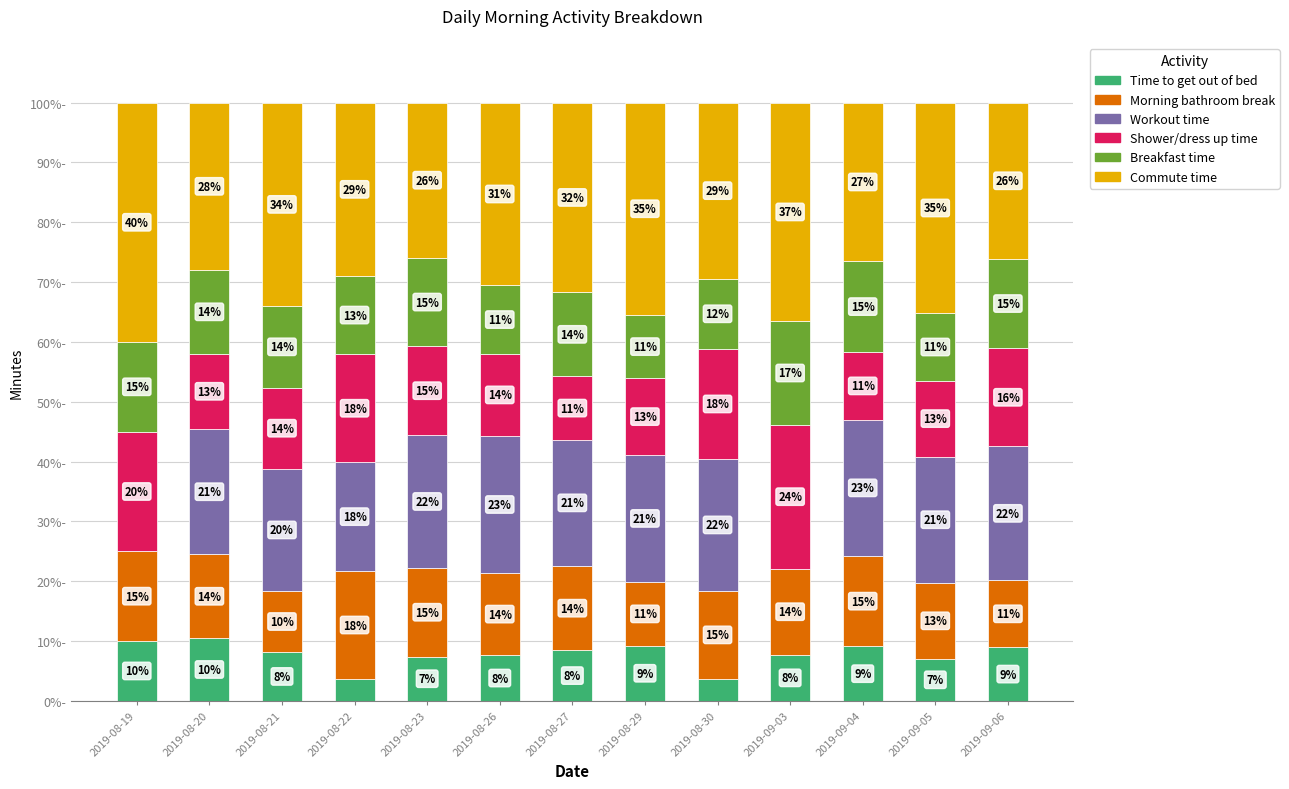

At which label does Time to get out of bed first exceed 8?

2019-08-19